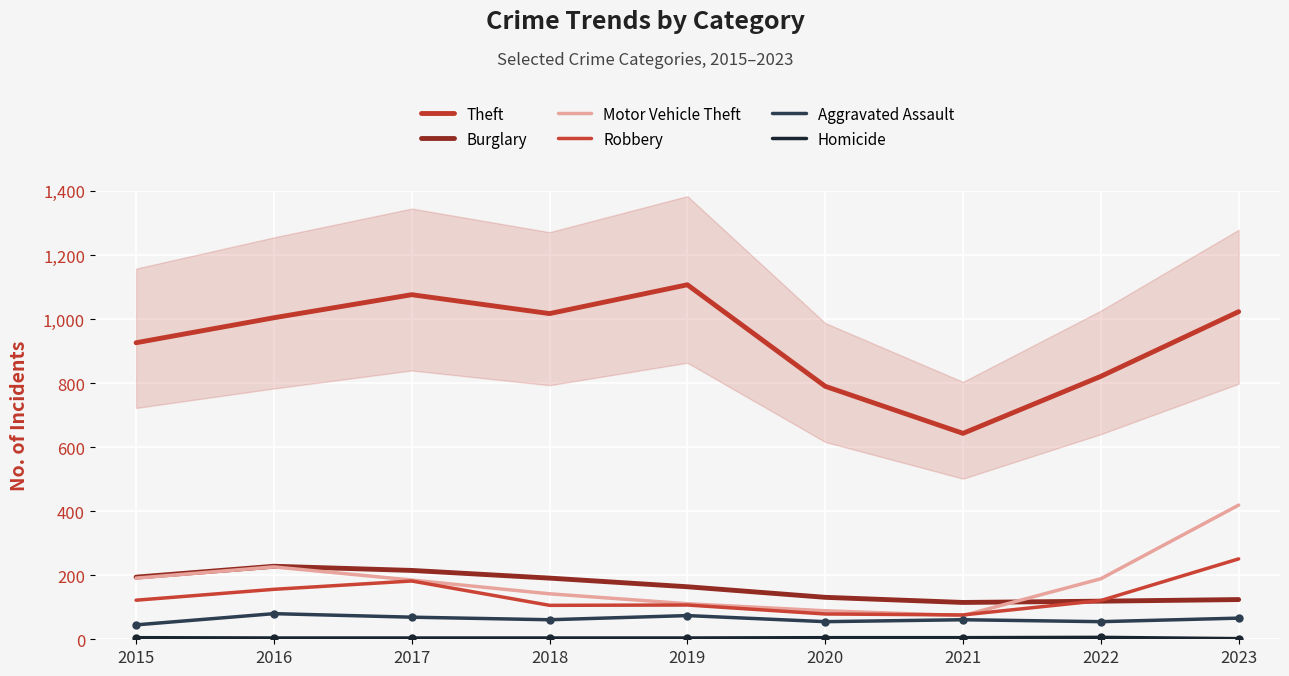

How many data points in Robbery are above 121?

4